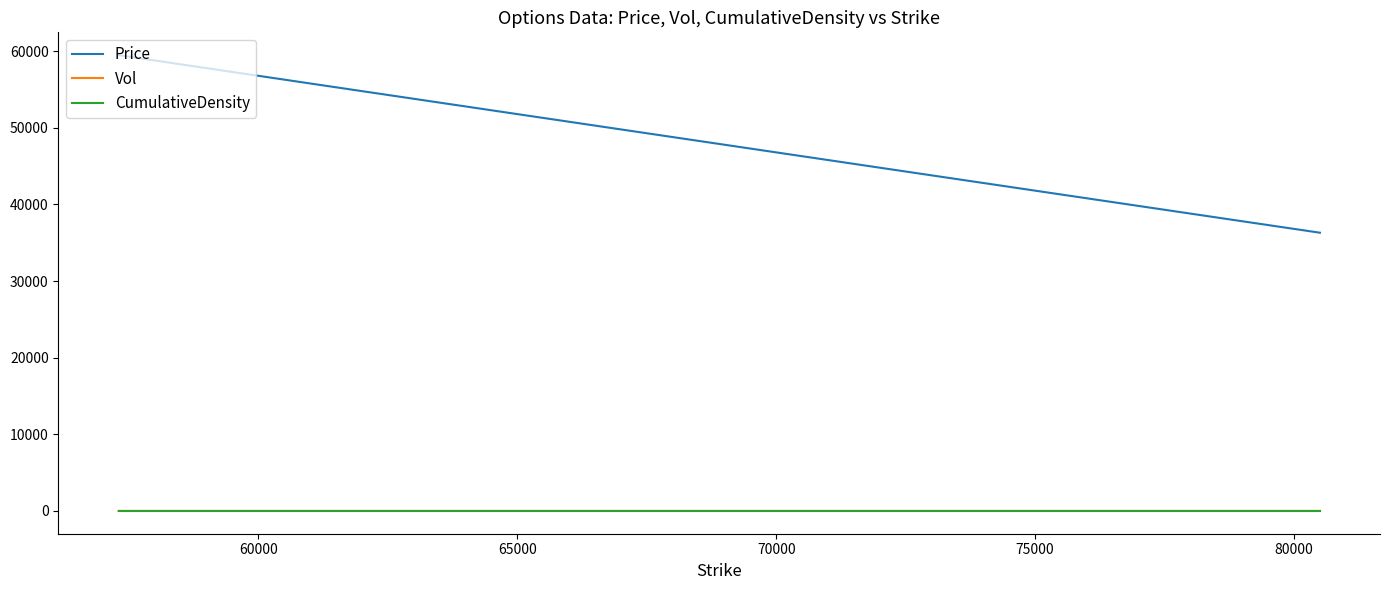

True or false: Price and CumulativeDensity intersect in this chart.

False